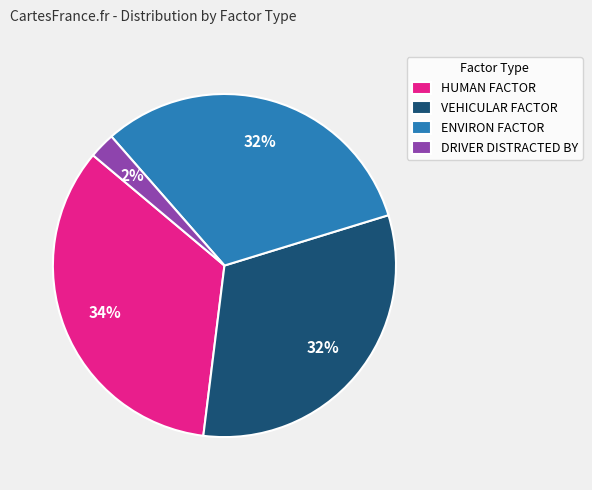

Is it true that VEHICULAR FACTOR is 32% of the pie?

True